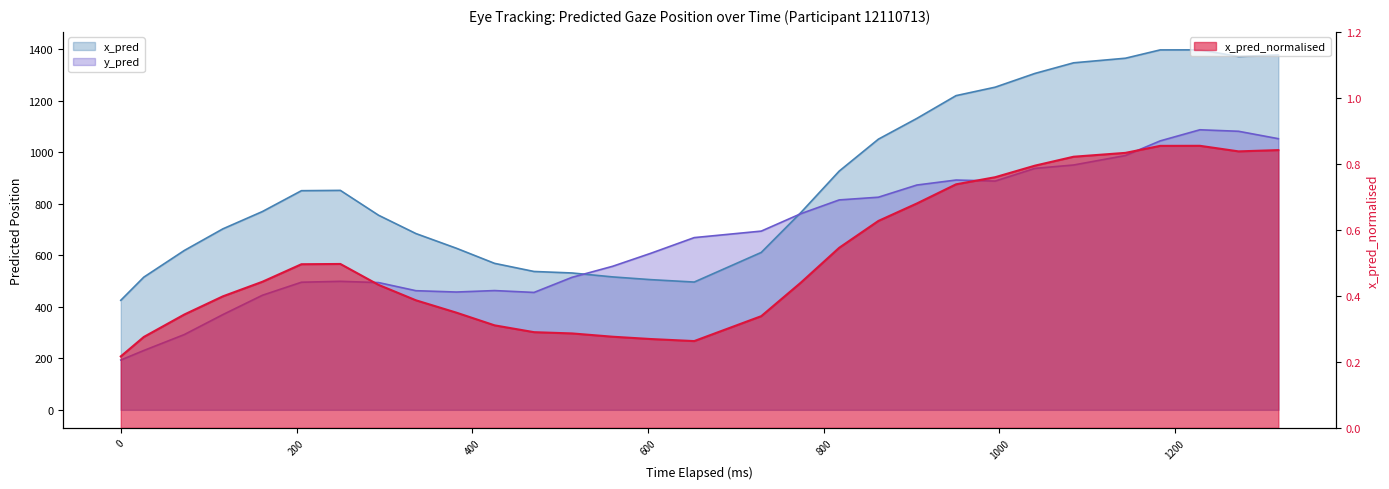

True or false: x_pred and y_pred intersect in this chart.

True